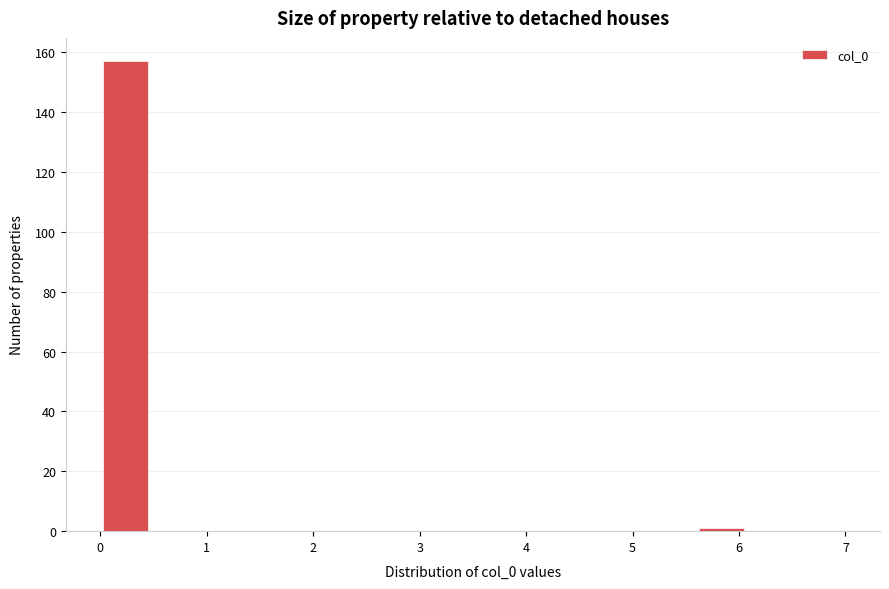

Reading left to right, transcribe this chart: for each bar, give the range it covers on the x-axis and its height. Neither the bar edges nor the heights are printed on the chart, so give them approximately, as read against the axes.

0.0 to 0.5: 158
0.5 to 0.9: 0
0.9 to 1.4: 0
1.4 to 1.9: 0
1.9 to 2.3: 0
2.3 to 2.8: 0
2.8 to 3.3: 0
3.3 to 3.7: 0
3.7 to 4.2: 0
4.2 to 4.7: 0
4.7 to 5.1: 0
5.1 to 5.6: 0
5.6 to 6.1: under 2
6.1 to 6.5: 0
6.5 to 7.0: 0